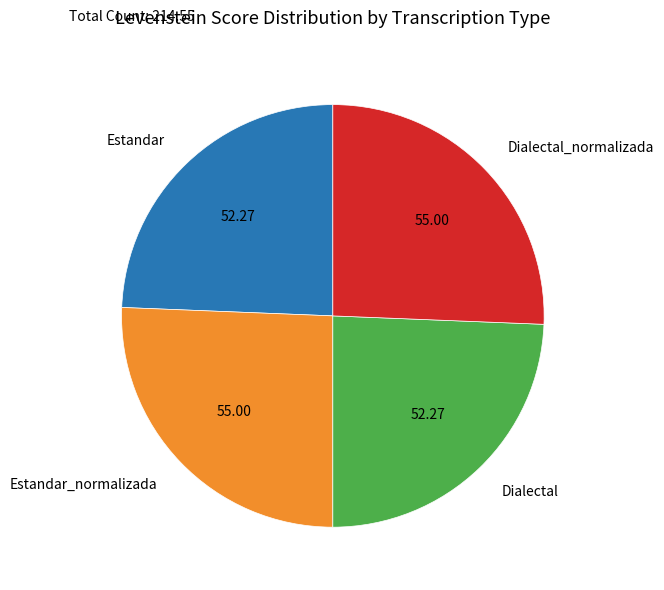

Is the sum of Estandar_normalizada and Dialectal_normalizada greater than half?

Yes